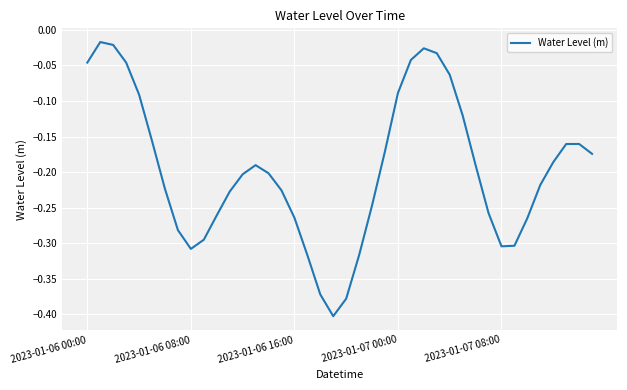

What is the difference between the maximum and minimum values?

0.4